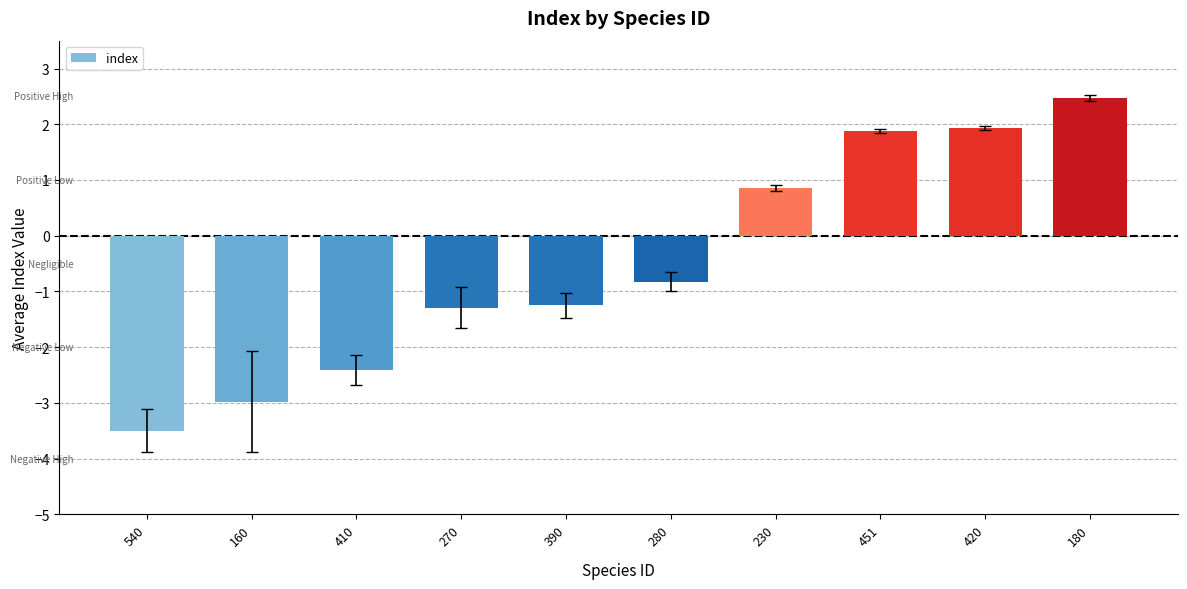

The value at 390 is -0.7. True or false?

False